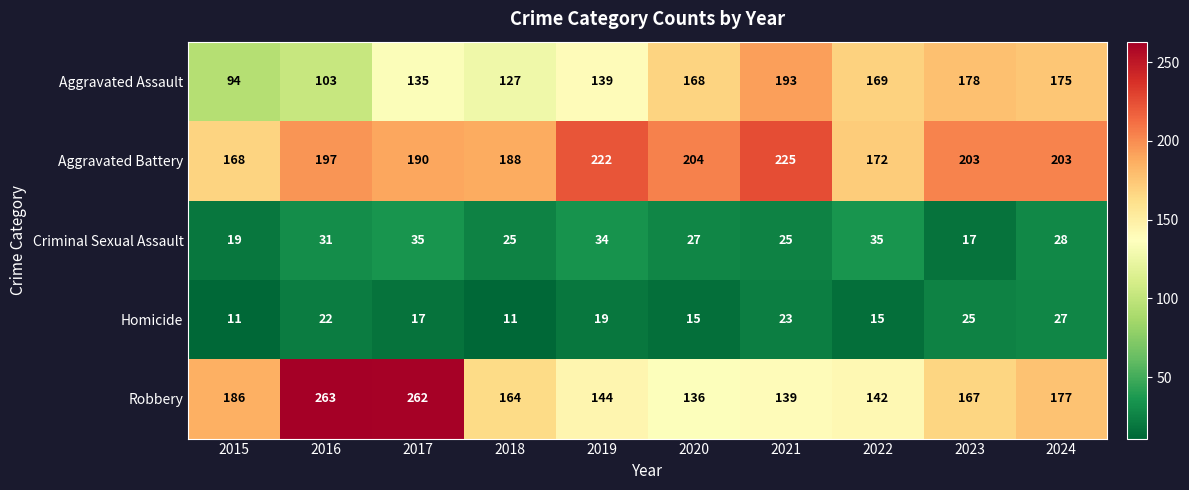

Where is Homicide nearest to the value 19?

2019